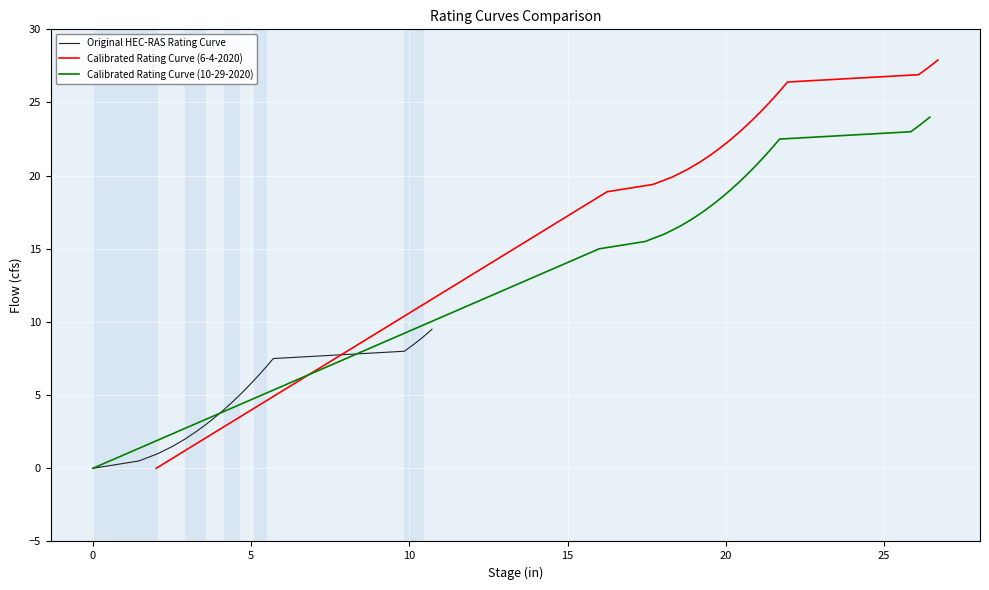

How many values in Calibrated Rating Curve (6-4-2020) are above zero?

19